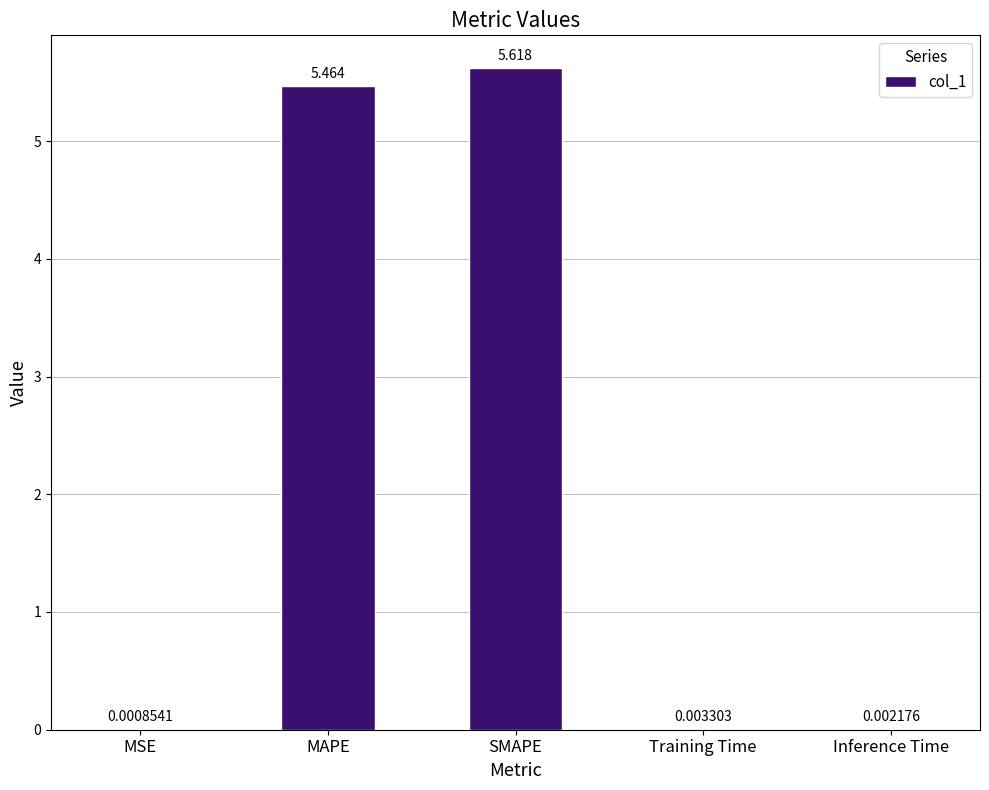

At which label is the value closest to 2?

Training Time